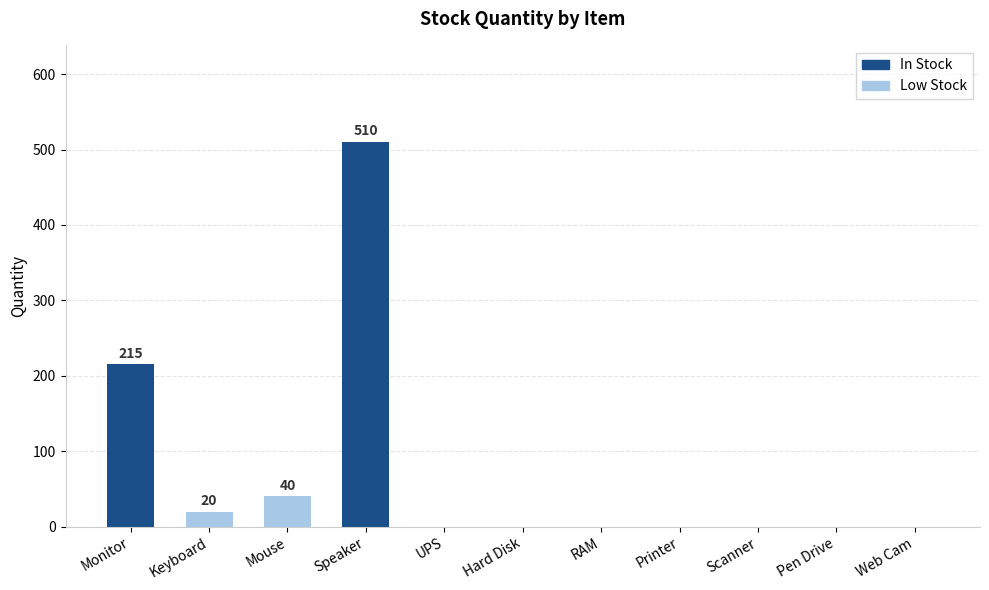

True or false: In Stock has a value of 0 at UPS.

True